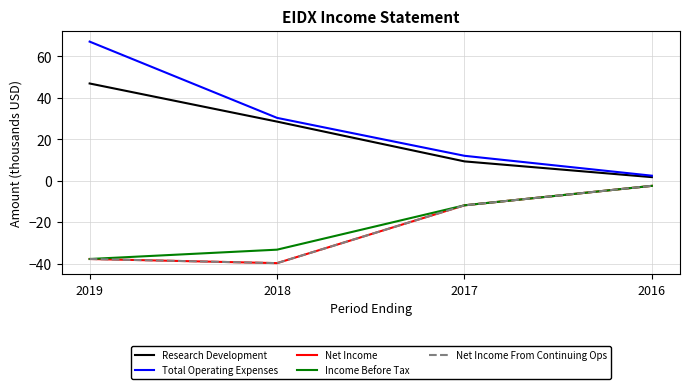

Reading left to right, extract all data points from this chart.

Research Development: 46.9	28.5	9.3	1.7
Total Operating Expenses: 67.1	30.3	12.0	2.4
Net Income: -37.8	-39.8	-11.9	-2.5
Income Before Tax: -37.8	-33.3	-11.9	-2.5
Net Income From Continuing Ops: -37.8	-39.8	-11.9	-2.5